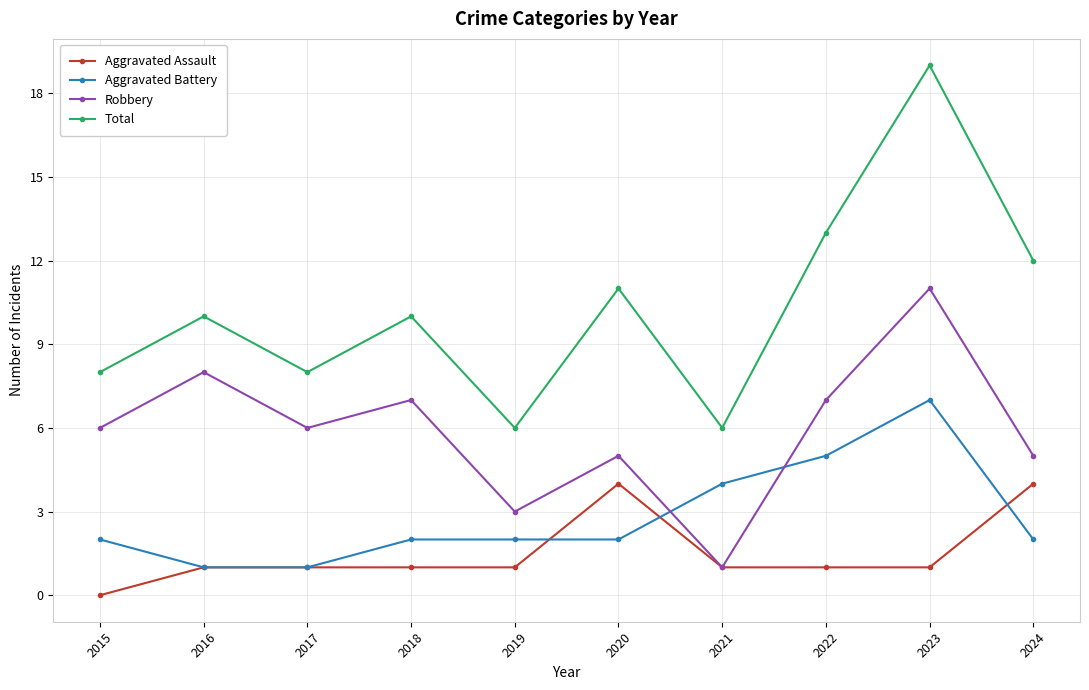

True or false: Aggravated Assault has a value of 0 at 2019.

False